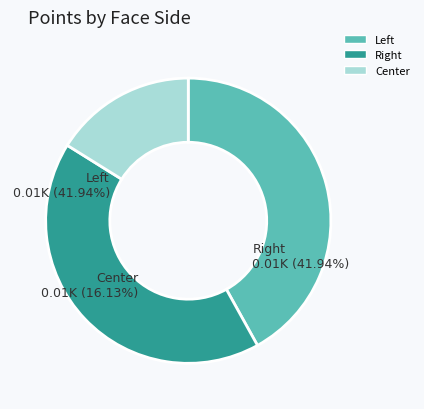

How many segments does this pie chart have?

3